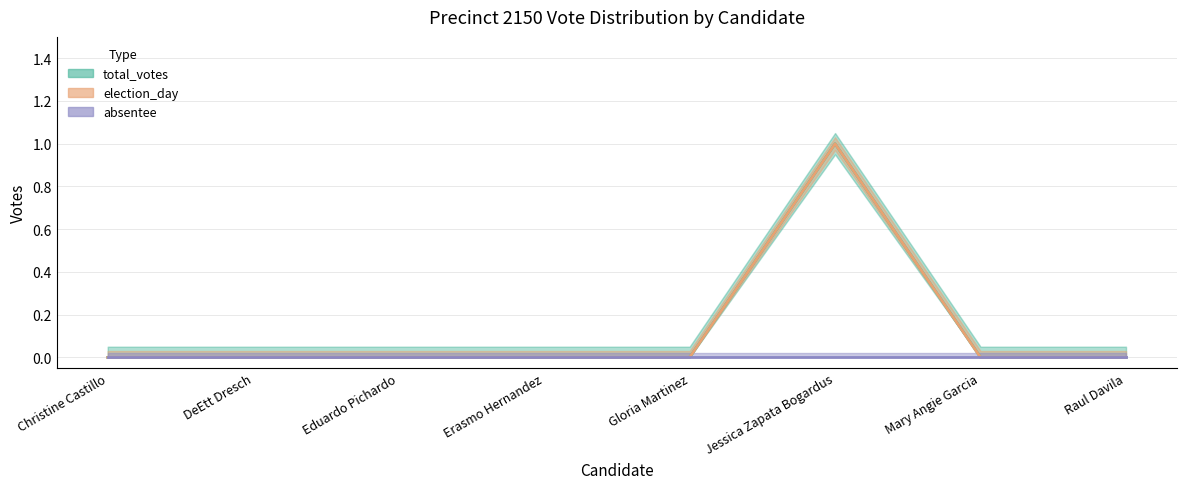

Which has a higher value, Gloria Martinez or Christine Castillo?

Gloria Martinez